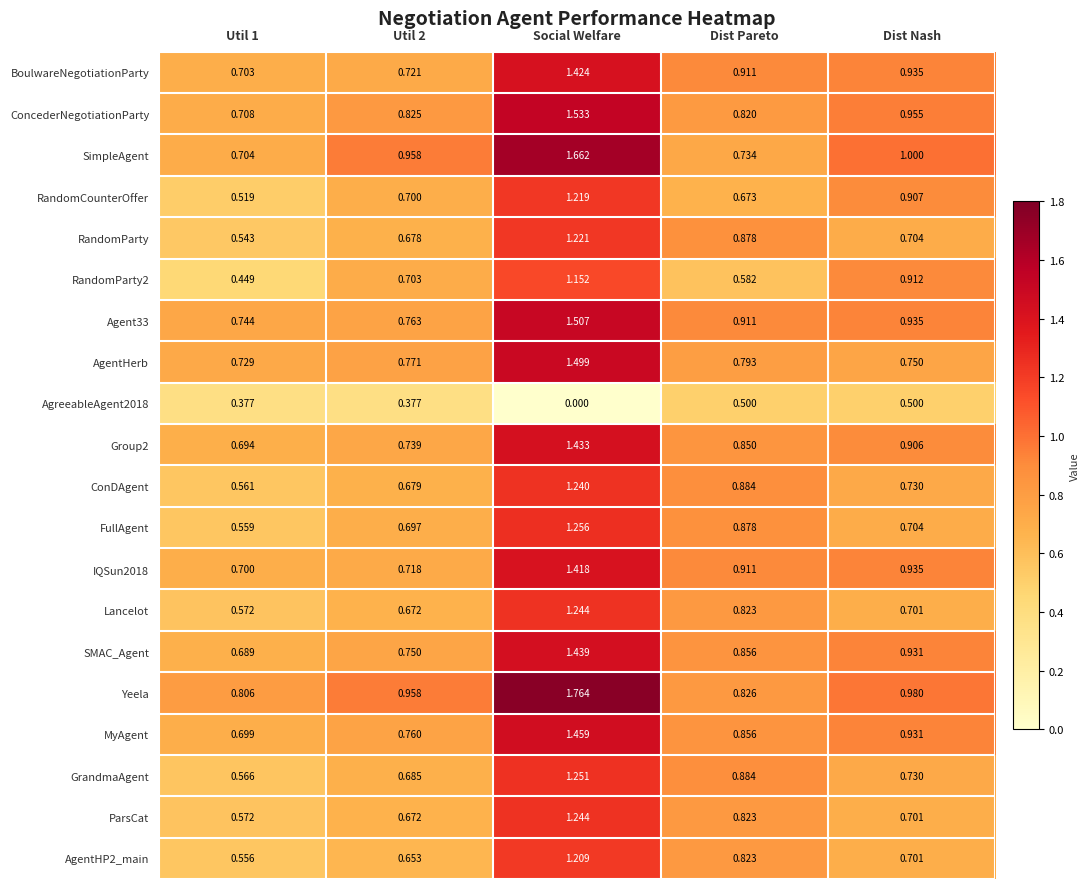

Which category has the lowest value across all series?

Social Welfare